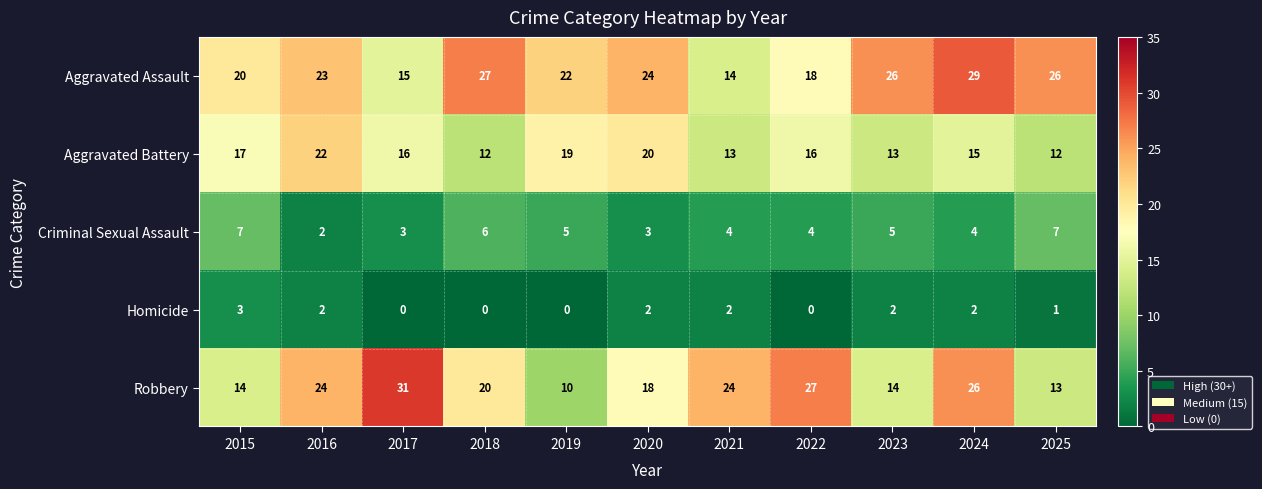

How many data points does each series have?

11